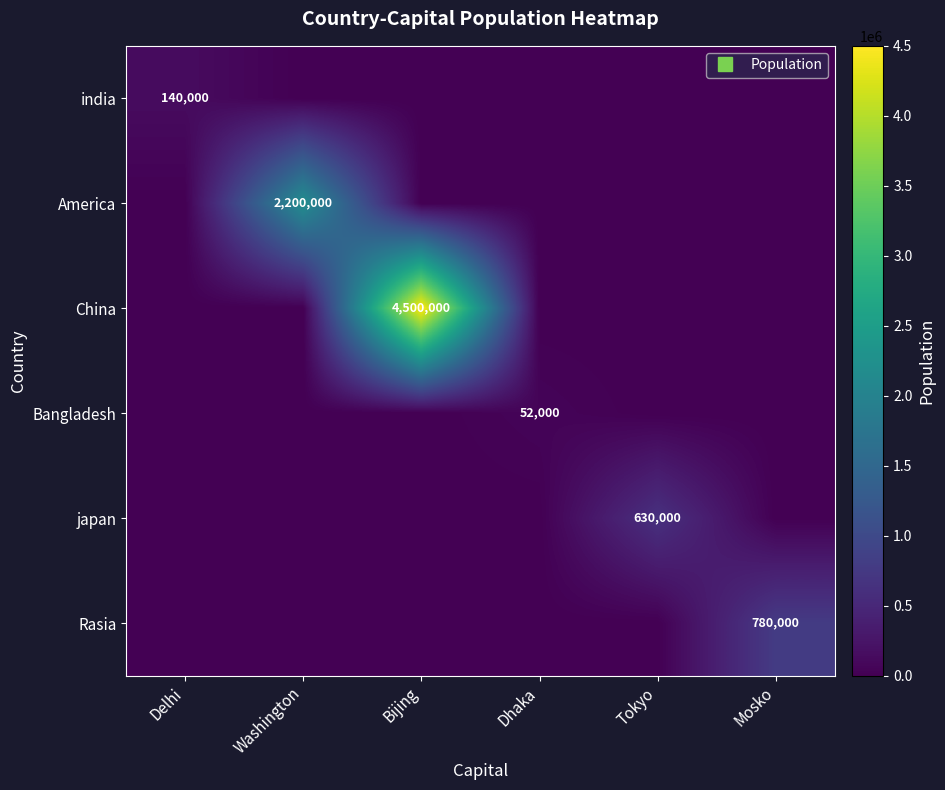

Which series changed the most between Bijing and Tokyo?

China